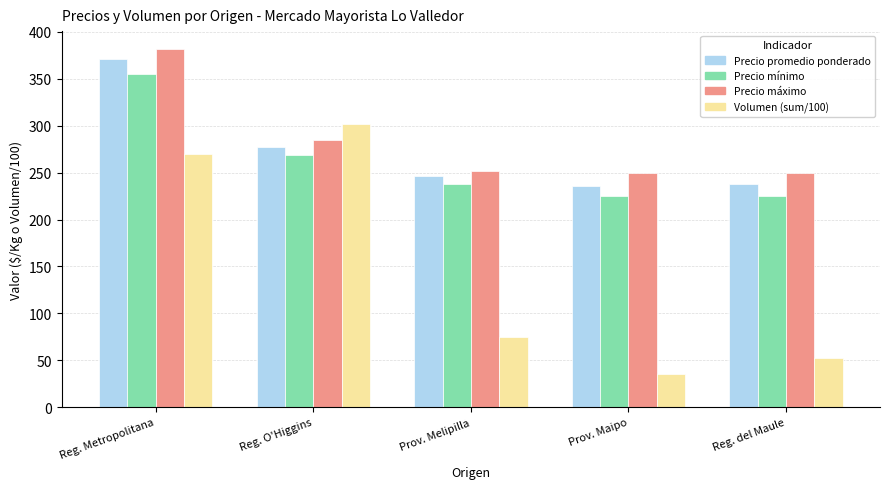

What is the smallest value displayed?

36.0